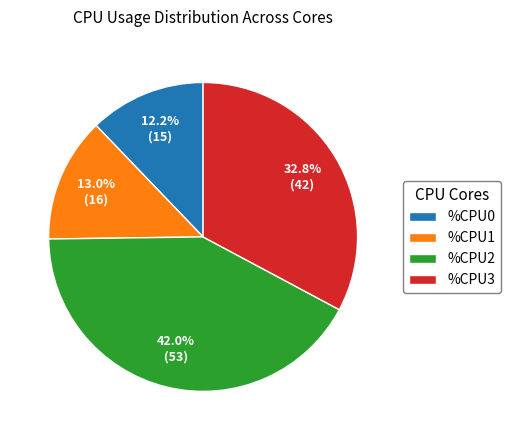

To the nearest percent, what is the difference between the largest and smallest slice percentages?

30%